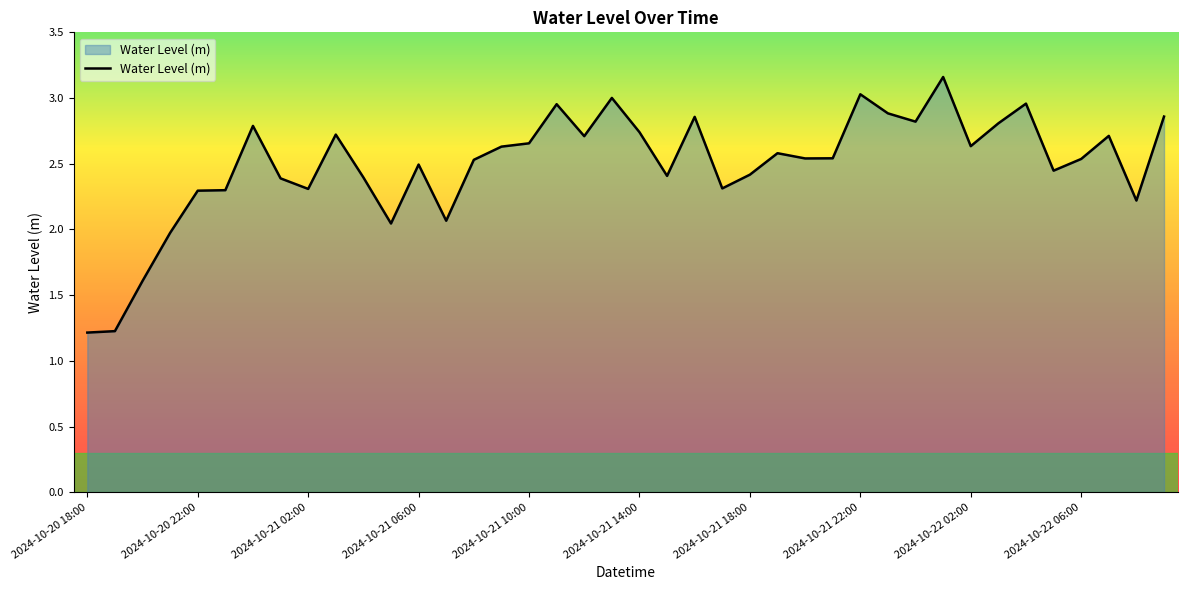

What is the minimum value shown in the chart?

1.2